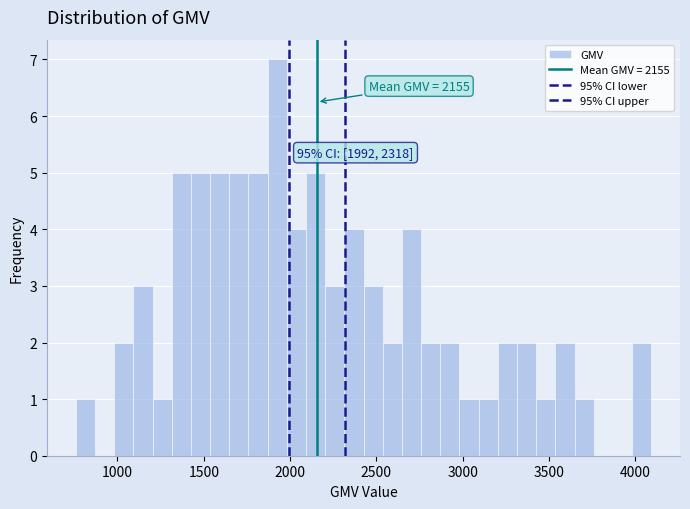

Read against the x-axis, roughly where is the centre of the tallest bar?

1950